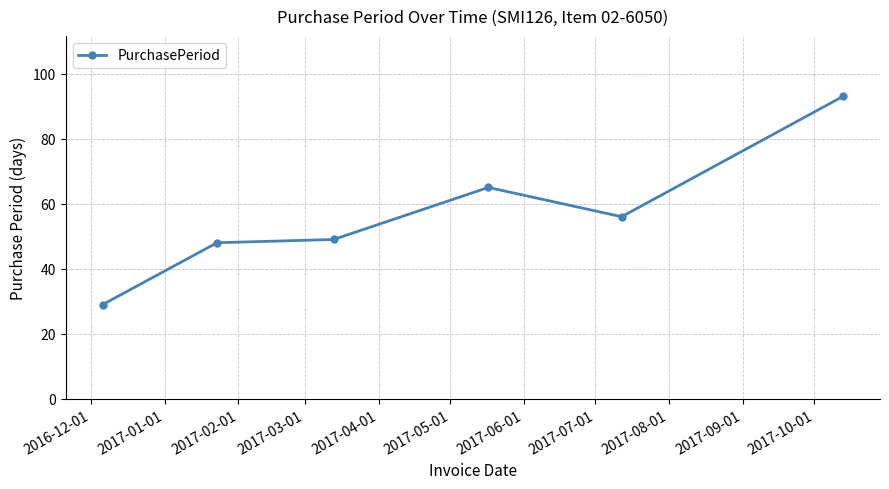

What is the value of the 5th point from the left?

56